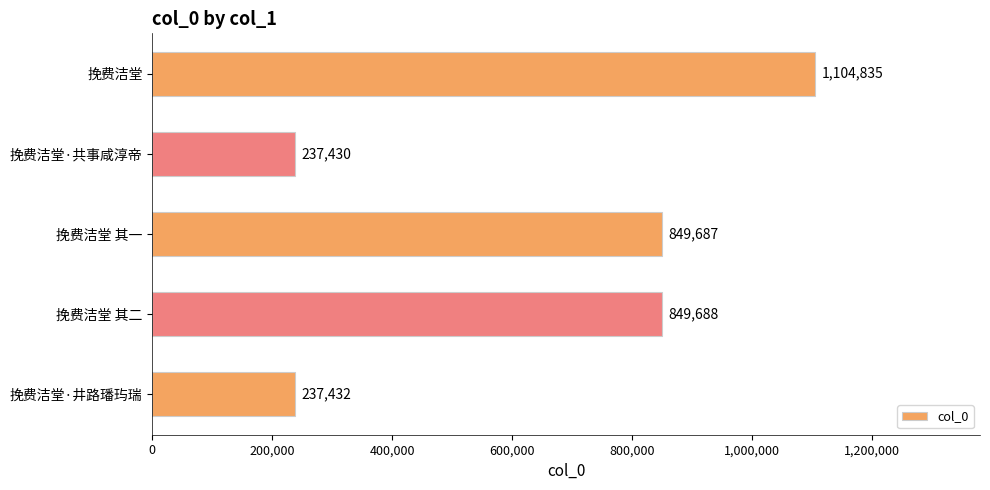

What value does the data have at 挽费洁堂·共事咸淳帝?

237430